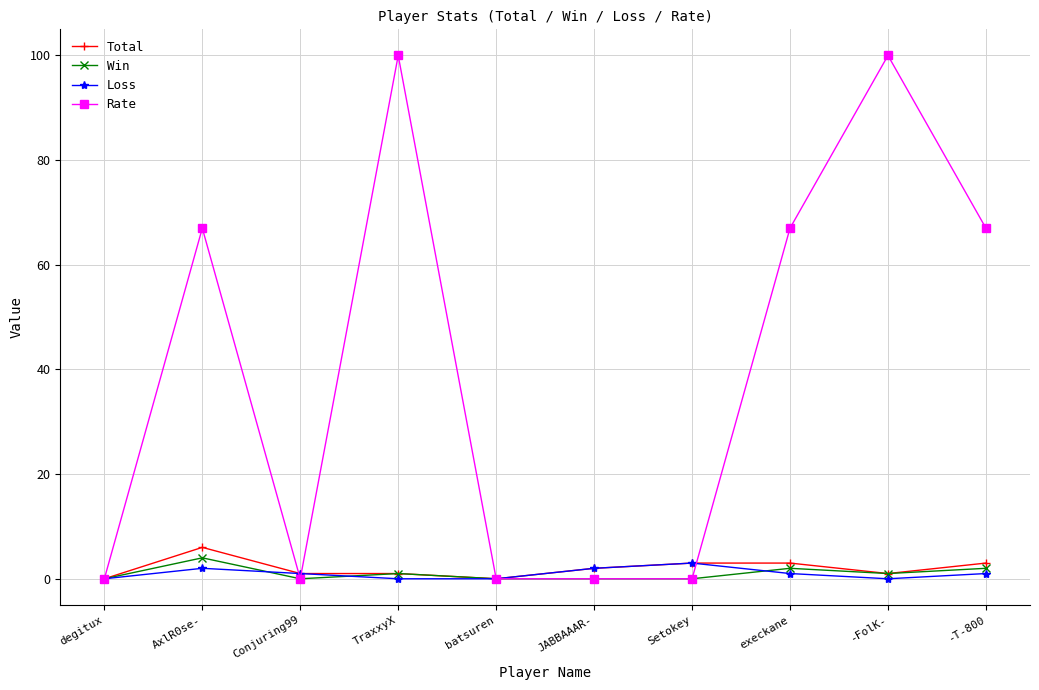

Reading left to right, extract all data points from this chart.

Total: 0	6	1	1	0	2	3	3	1	3
Win: 0	4	0	1	0	0	0	2	1	2
Loss: 0	2	1	0	0	2	3	1	0	1
Rate: 0	67	0	100	0	0	0	67	100	67